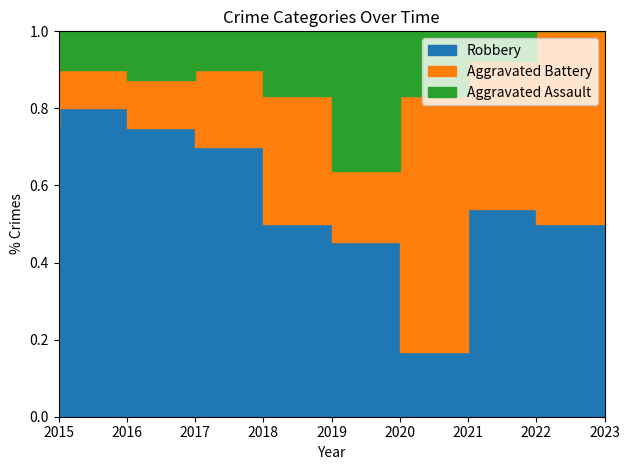

Which series has the largest range (max minus min)?

Robbery